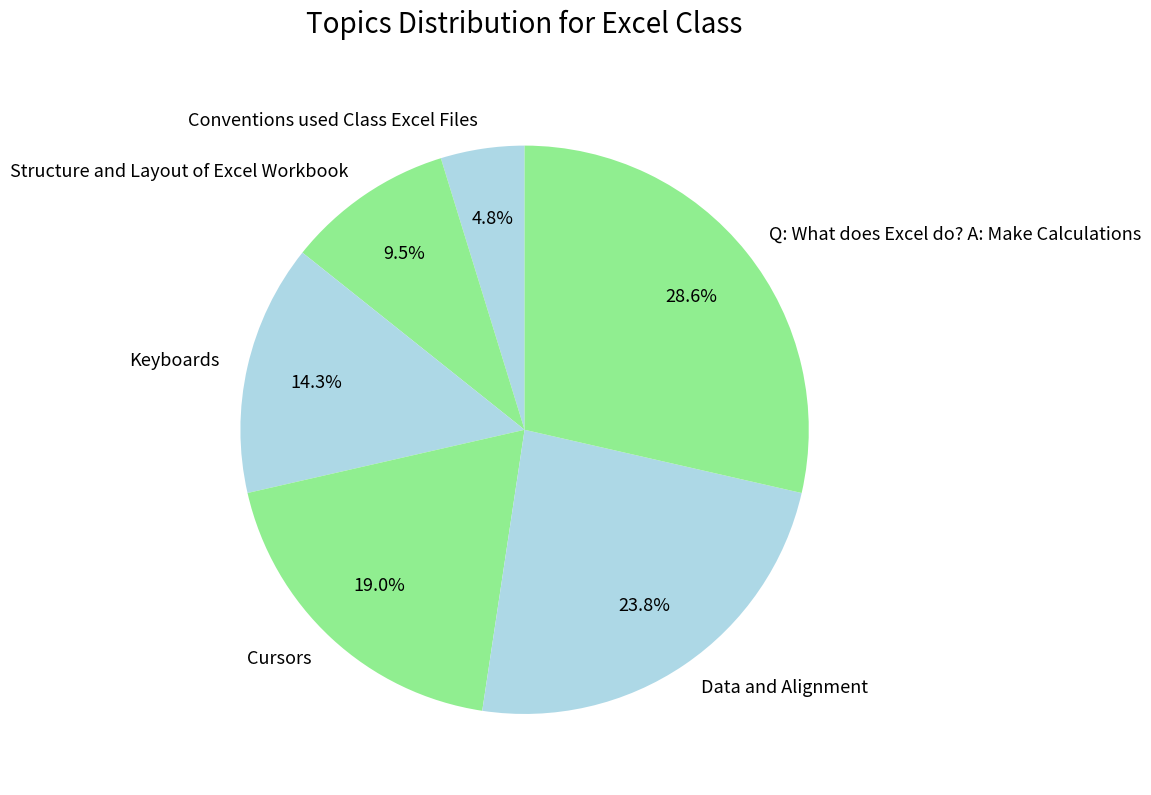

What is the largest slice in the pie chart?

Q: What does Excel do? A: Make Calculations